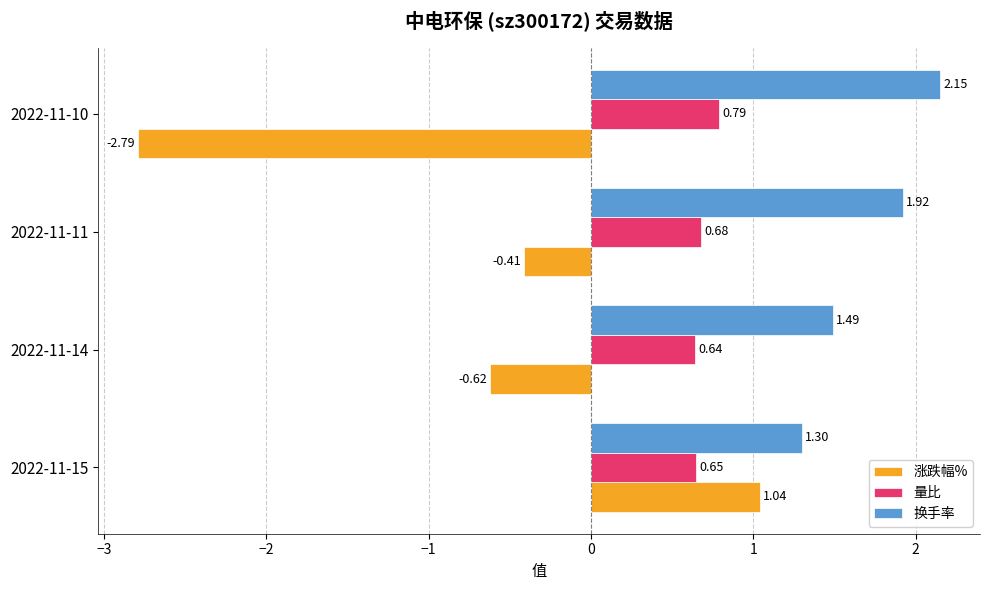

What is the difference between the 涨跌幅% values at 2022-11-10 and 2022-11-11?

2.4